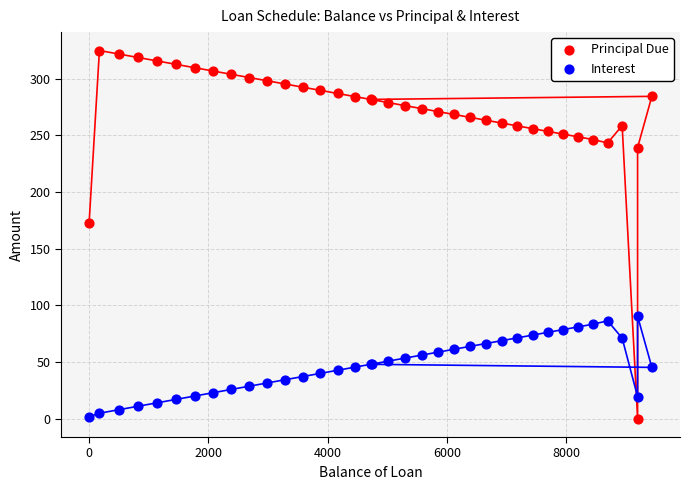

What is the X range (max minus min) for the scatter plot?

9433.6